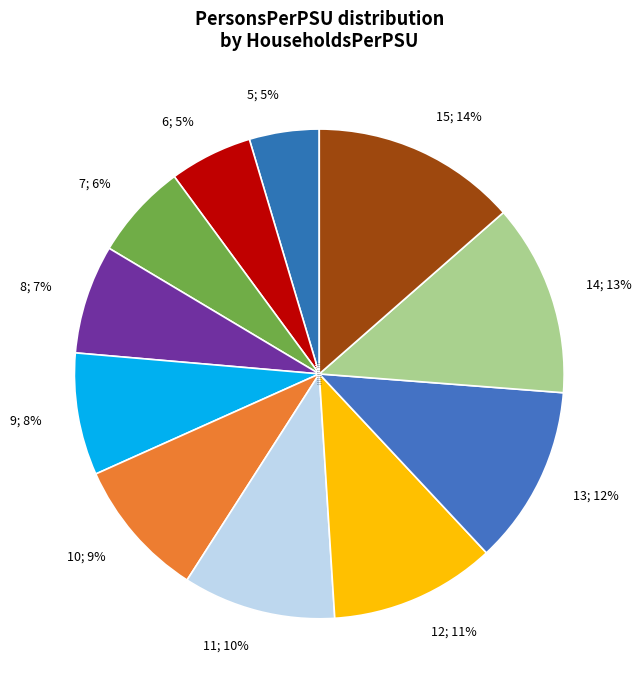

To the nearest percent, what is the average slice percentage?

9%